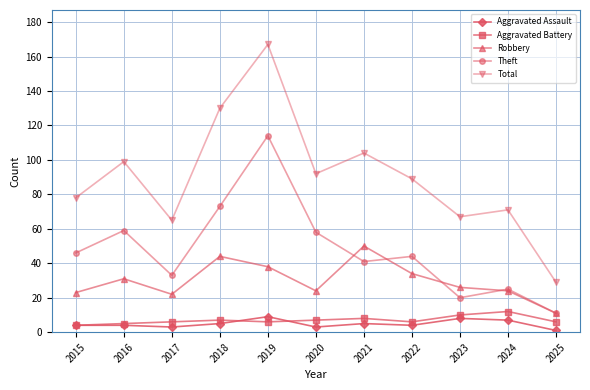

What is the value of the Robbery point at the 5th from the left?

38